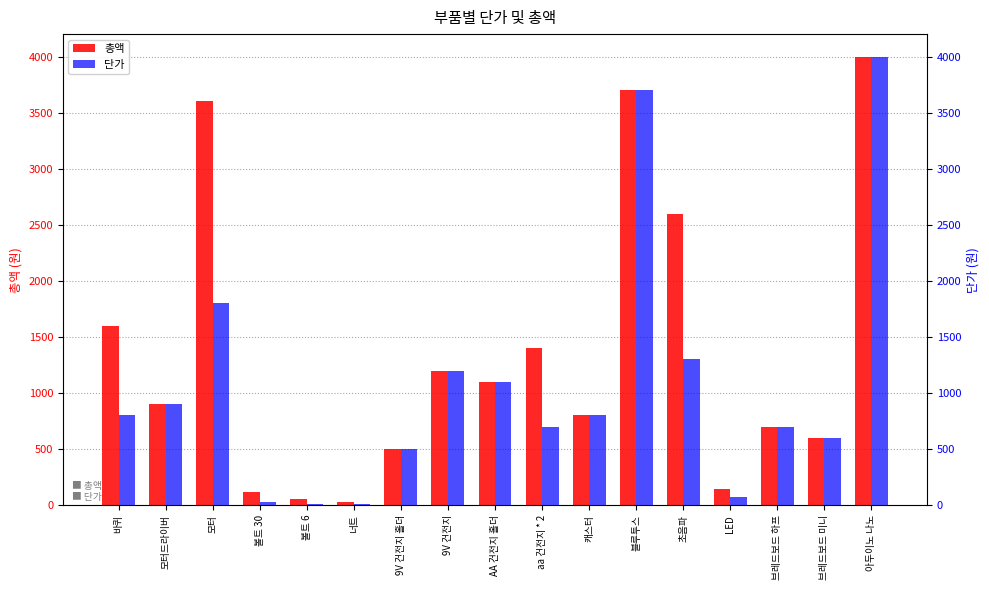

List the series in order of their overall mean, lowest first.

단가, 총액